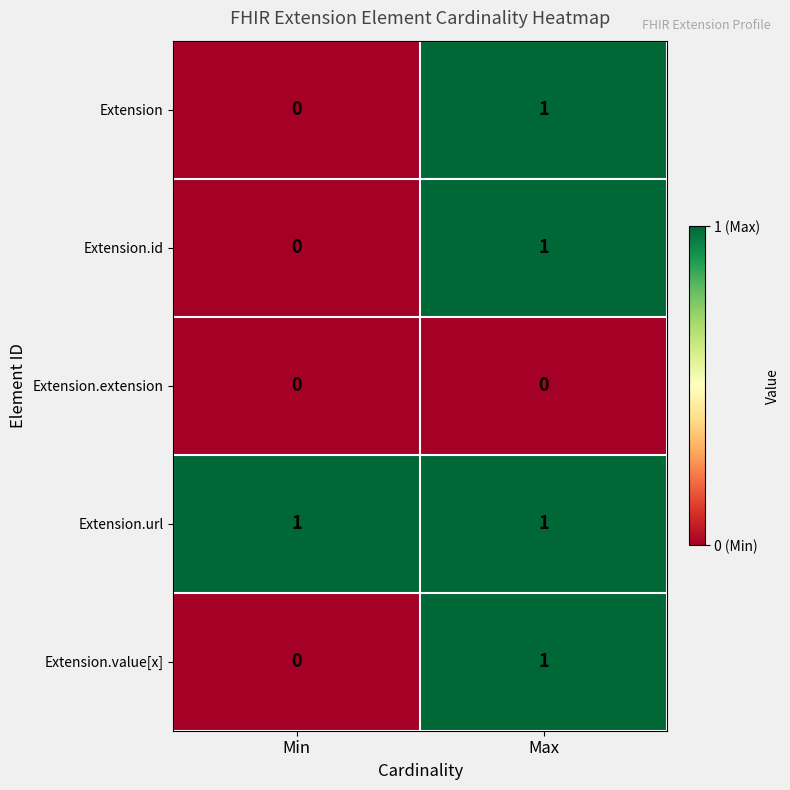

Reading left to right, transcribe all the data shown in this chart.

Extension: 0	1
Extension.id: 0	1
Extension.extension: 0	0
Extension.url: 1	1
Extension.value[x]: 0	1